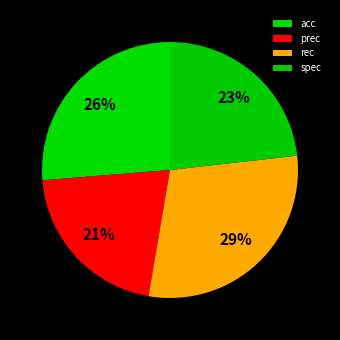

What portion of the pie excludes acc?

73.7%